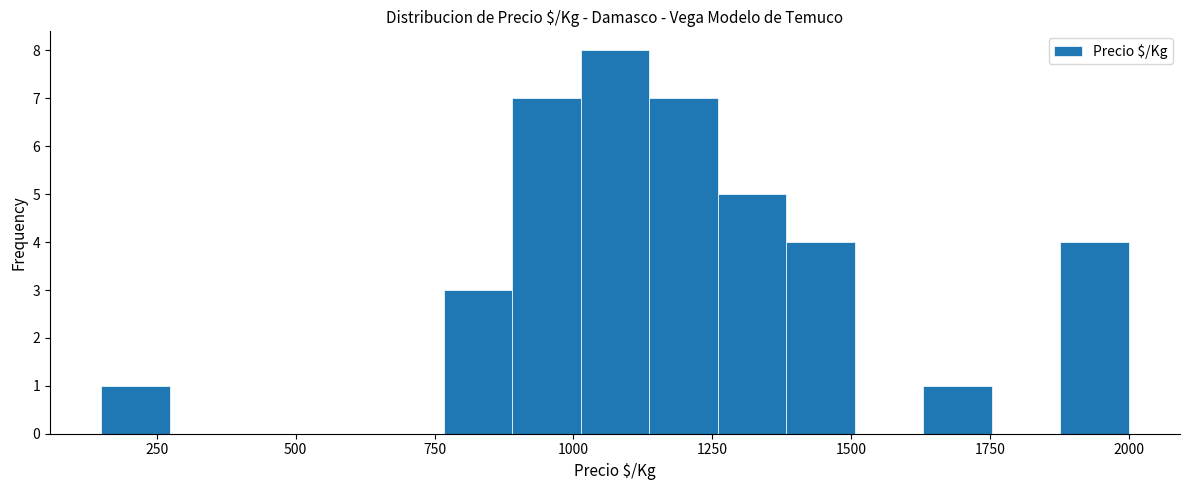

Read against the x-axis, roughly where is the centre of the tallest bar?

1100